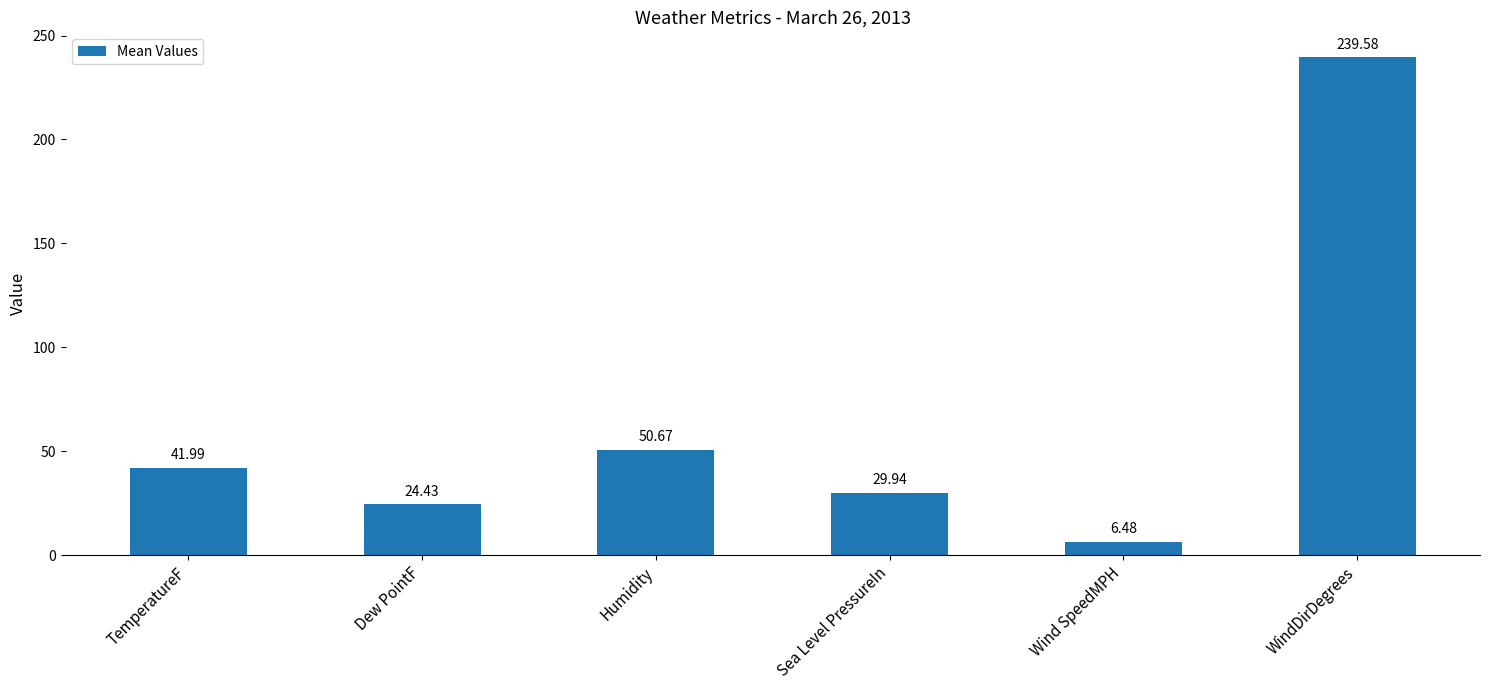

What is the change in value from Humidity to WindDirDegrees?

+188.9